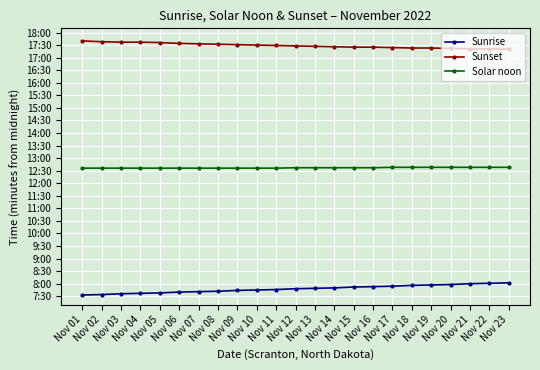

What is the maximum value shown in the chart?

1060